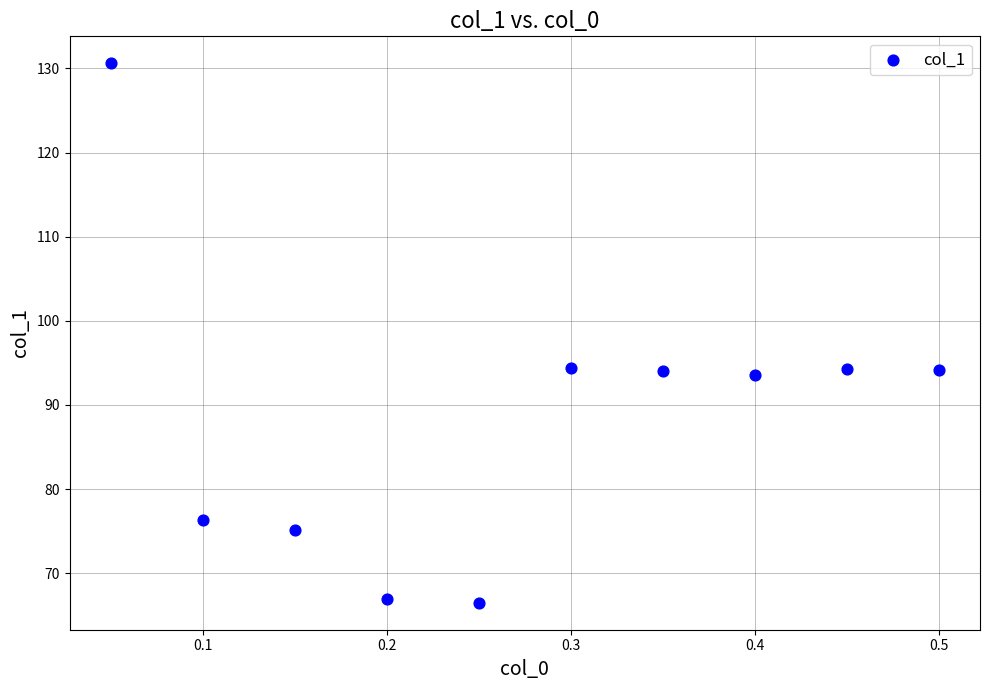

What is the range of Y values (max minus min)?

64.1